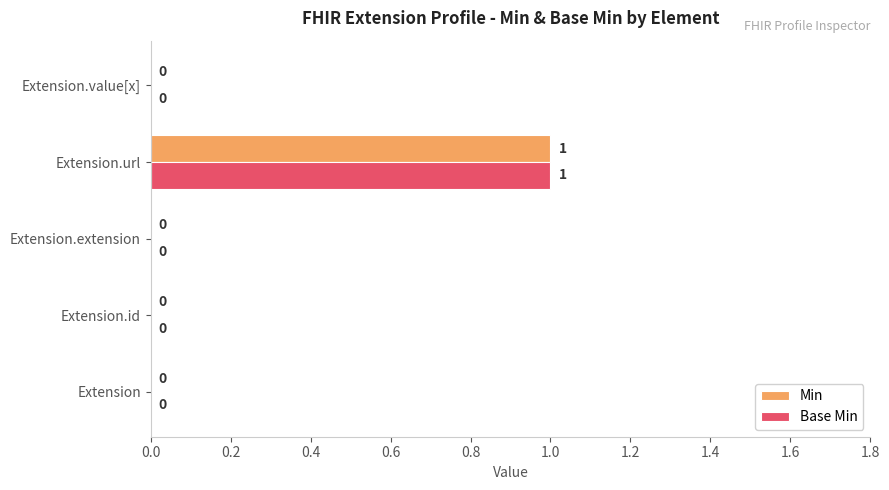

True or false: Base Min has a value of 0 at Extension.value[x].

True